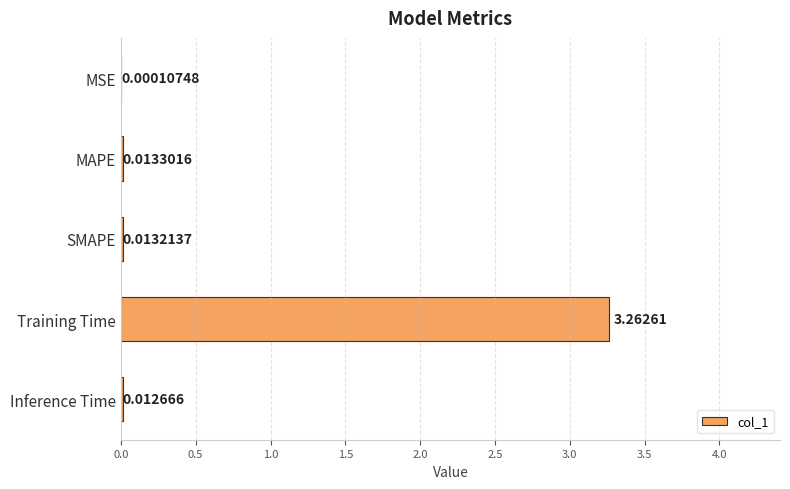

Which label corresponds to the largest value in the chart?

Training Time